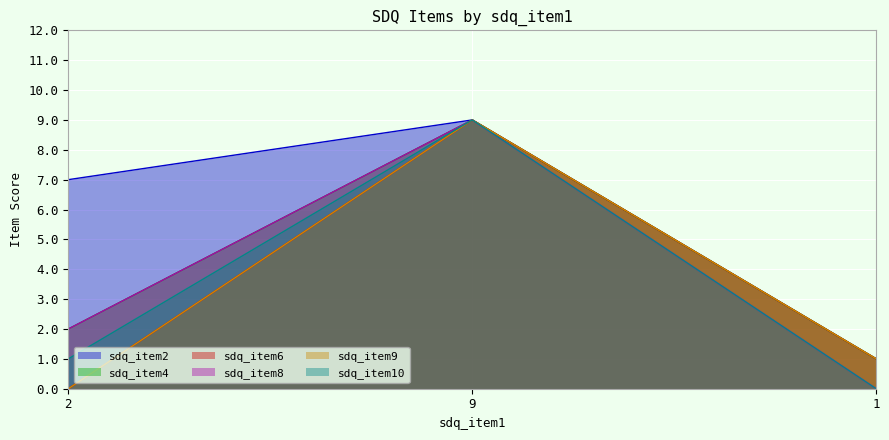

Does the chart display data point markers on the line(s)?

No